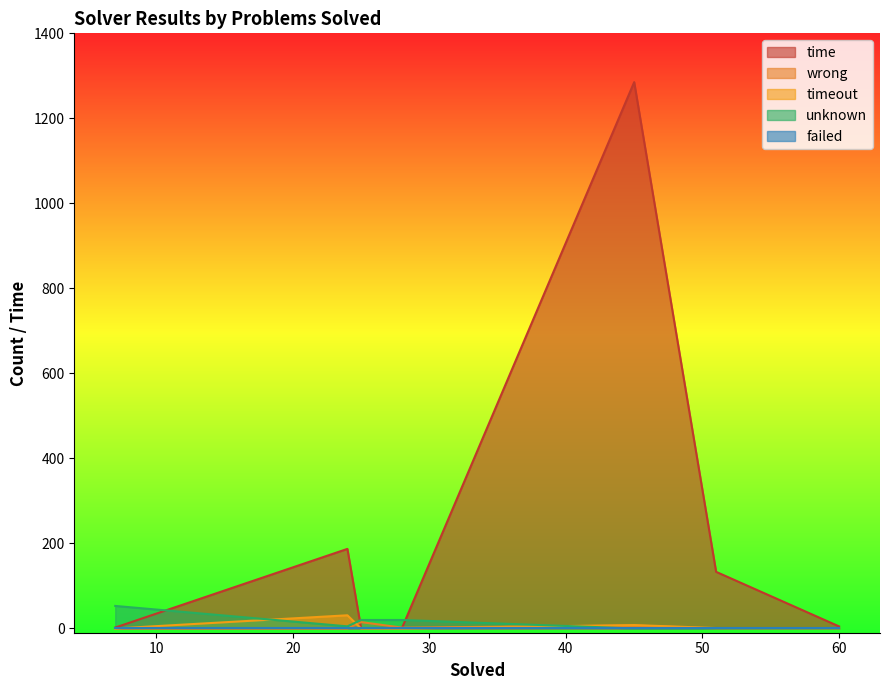

At which category does unknown reach its first local peak?

7